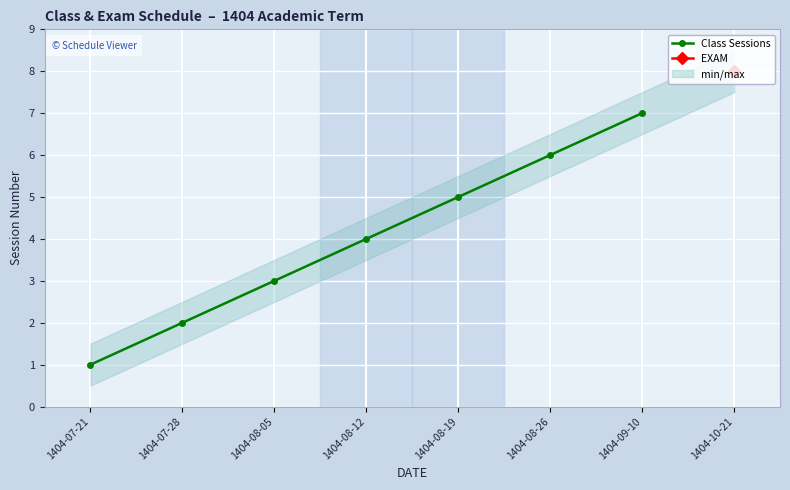

At which label does Class Sessions reach its peak?

1404-09-10